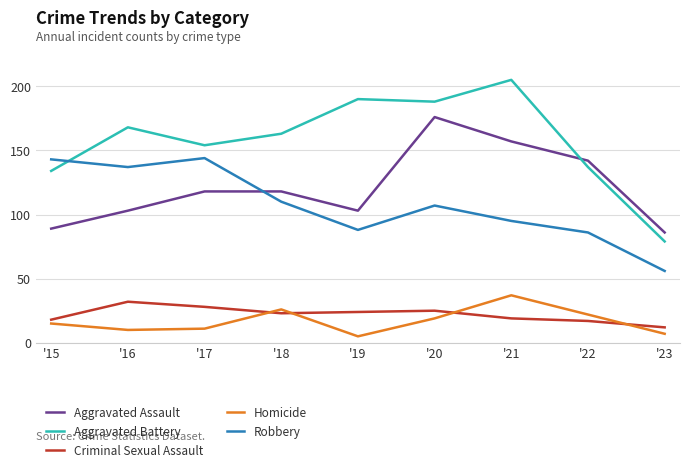

What is the difference between the highest and lowest values at '22?

125